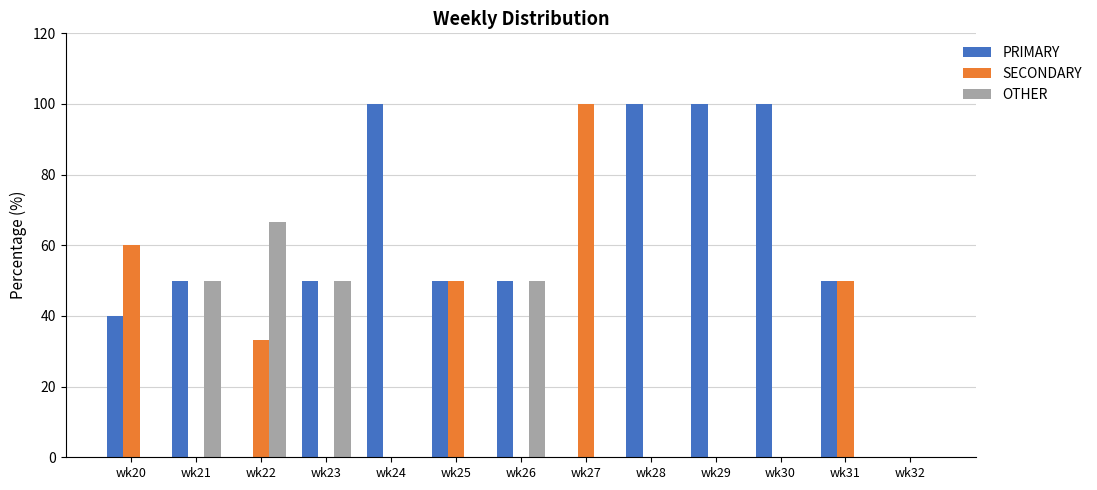

What is the average value of the OTHER series?

16.7